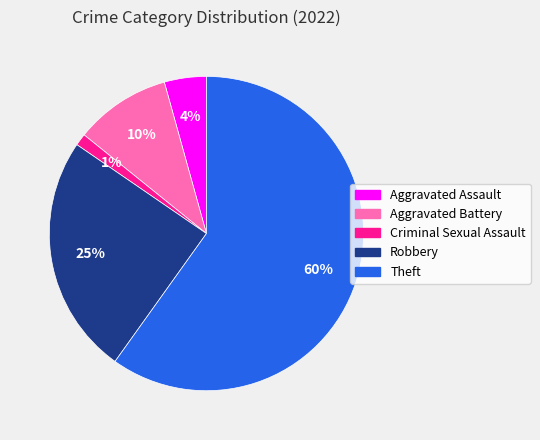

Which slice represents more than half of the pie?

Theft